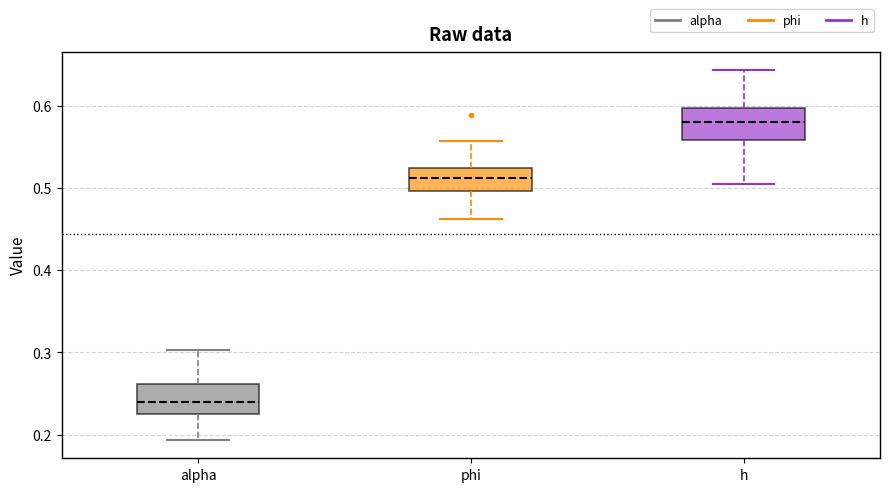

Where does the lower whisker of the box for h end on the y-axis? The values are not printed on the chart, so give them approximately, as read against the axis.

0.51